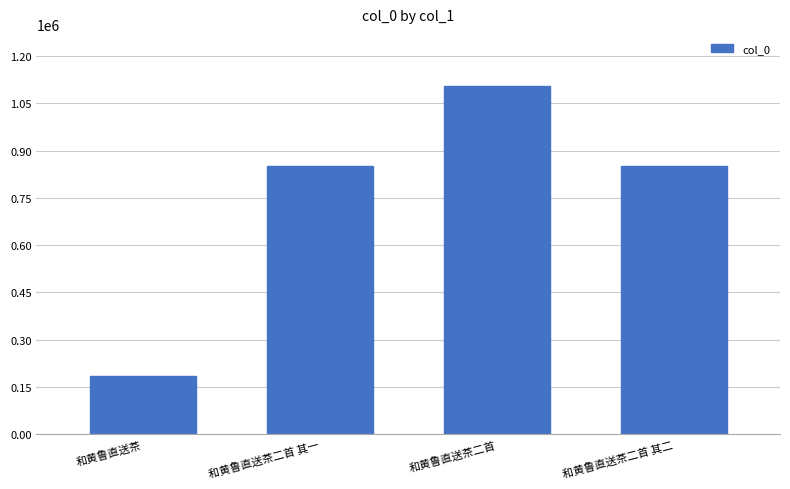

What is the smallest value displayed?

183219